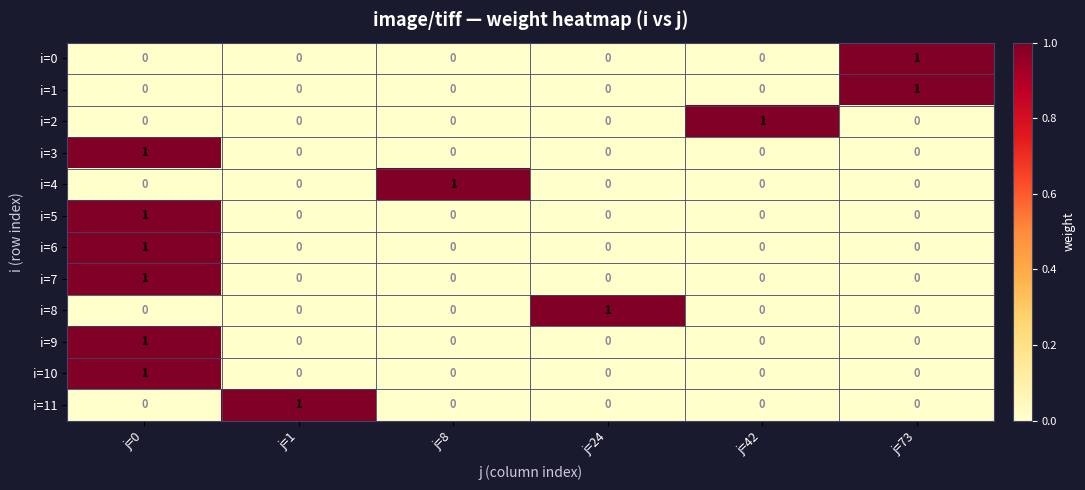

Count the i=1 values in the range 0 to 1.

6